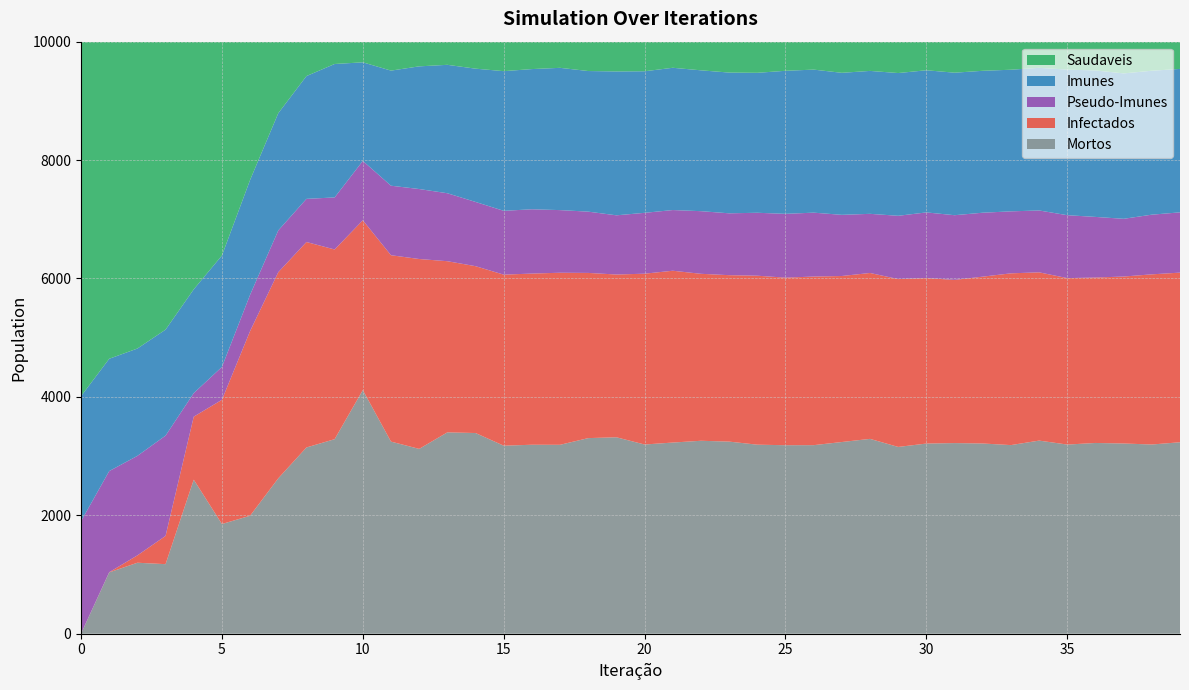

Reading left to right, transcribe all the data shown in this chart.

Saudaveis: 0=5988	1=5356	2=5183	3=4864	4=4183	5=3612	6=2335	7=1208	8=581	9=377	10=349	11=489	12=417	13=391	14=456	15=498	16=463	17=442	18=496	19=503	20=500	21=441	22=484	23=522	24=526	25=492	26=472	27=526	28=494	29=530	30=483	31=524	32=492	33=474	34=442	35=472	36=486	37=536	38=491	39=460
Imunes: 0=2112	1=1897	2=1813	3=1790	4=1753	5=1882	6=1940	7=1980	8=2074	9=2254	10=1665	11=1944	12=2072	13=2169	14=2251	15=2359	16=2368	17=2403	18=2375	19=2430	20=2391	21=2403	22=2379	23=2377	24=2364	25=2416	26=2416	27=2399	28=2414	29=2411	30=2401	31=2407	32=2397	33=2392	34=2409	35=2459	36=2474	37=2456	38=2431	39=2423
Pseudo-Imunes: 0=1899	1=1708	2=1681	3=1694	4=398	5=555	6=613	7=706	8=729	9=879	10=1003	11=1174	12=1182	13=1148	14=1085	15=1078	16=1086	17=1058	18=1035	19=1000	20=1028	21=1025	22=1058	23=1045	24=1063	25=1078	26=1079	27=1033	28=999	29=1069	30=1109	31=1093	32=1080	33=1047	34=1045	35=1063	36=1024	37=975	38=1008	39=1018
Infectados: 0=1	1=3	2=124	3=477	4=1064	5=2098	6=3119	7=3481	8=3470	9=3204	10=2868	11=3148	12=3207	13=2891	14=2818	15=2889	16=2891	17=2906	18=2790	19=2749	20=2885	21=2902	22=2820	23=2811	24=2854	25=2830	26=2848	27=2804	28=2802	29=2835	30=2795	31=2756	32=2818	33=2901	34=2842	35=2811	36=2794	37=2820	38=2874	39=2865
Mortos: 0=0	1=1036	2=1199	3=1175	4=2602	5=1853	6=1993	7=2625	8=3146	9=3286	10=4115	11=3245	12=3122	13=3401	14=3390	15=3176	16=3192	17=3191	18=3304	19=3318	20=3196	21=3229	22=3259	23=3245	24=3193	25=3184	26=3185	27=3238	28=3291	29=3155	30=3212	31=3220	32=3213	33=3186	34=3262	35=3195	36=3222	37=3213	38=3196	39=3234